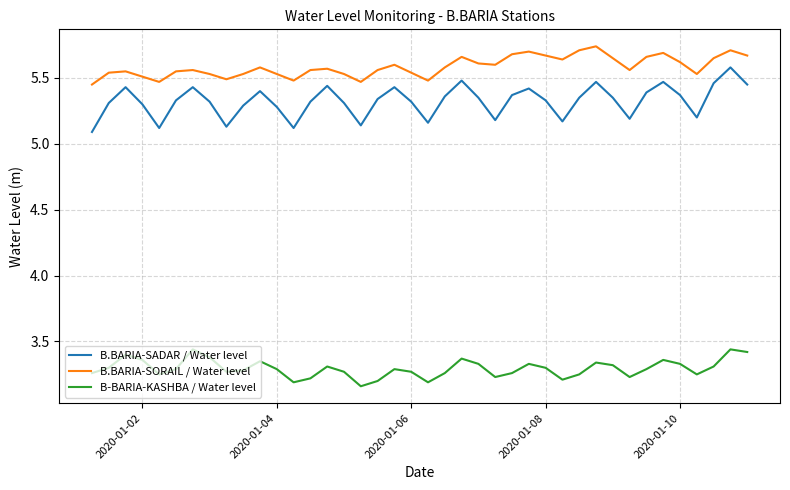

Which series has the largest total across all categories?

B.BARIA-SORAIL / Water level